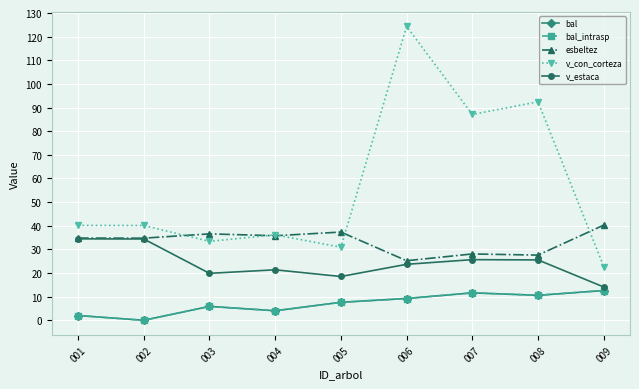

Reading left to right, extract all data points from this chart.

bal: 2.0	0.0	5.9	4.0	7.6	9.2	11.6	10.6	12.6
bal_intrasp: 2.0	0.0	5.9	4.0	7.6	9.2	11.6	10.6	12.6
esbeltez: 34.8	34.8	36.6	35.8	37.3	25.2	28.1	27.6	40.3
v_con_corteza: 40.1	40.1	33.4	36.2	30.9	124.3	87.1	92.5	22.8
v_estaca: 34.5	34.4	19.9	21.4	18.5	23.7	25.7	25.6	14.1